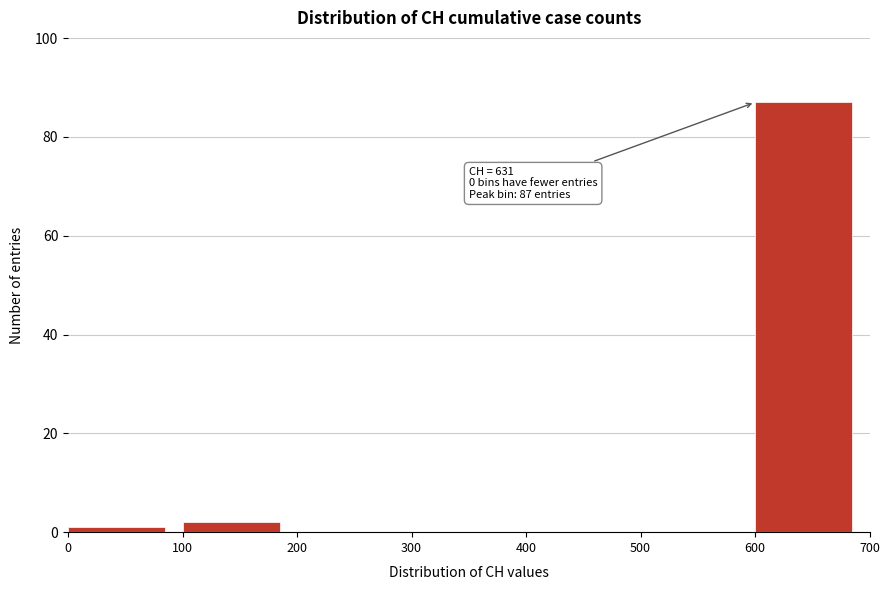

Which range on the x-axis has the tallest bar?

600 to 700